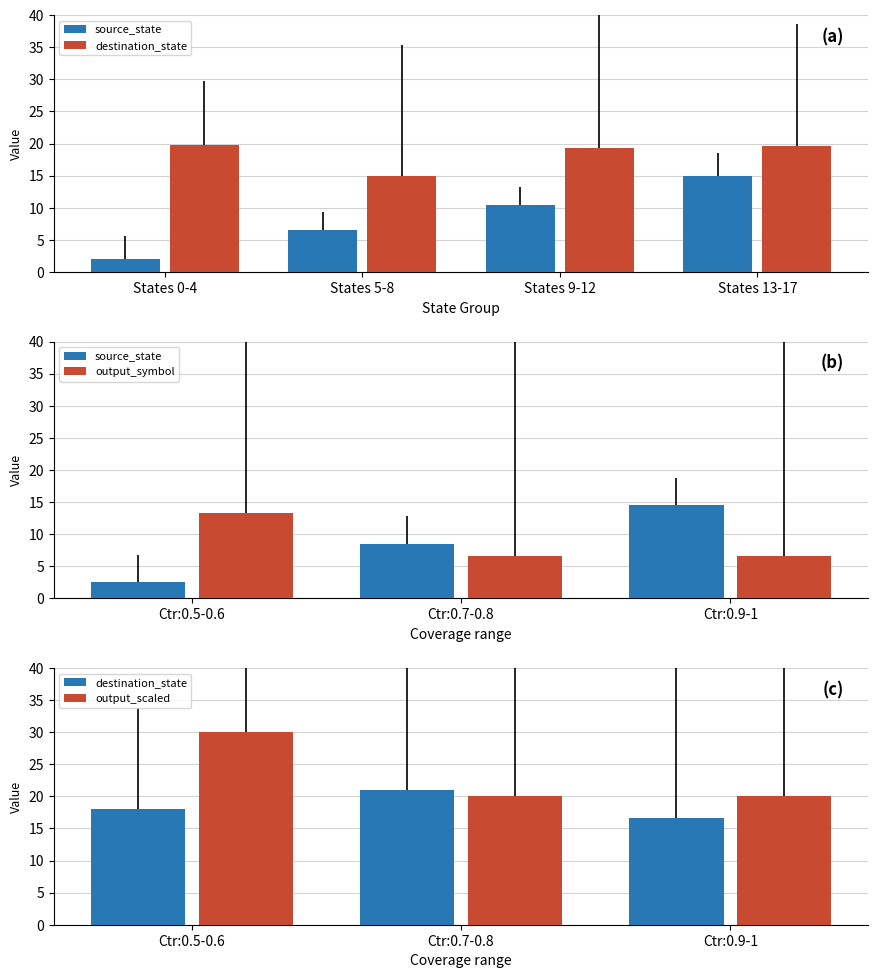

What are all the series names shown in the legend?

source_state, destination_state, output_symbol, output_scaled